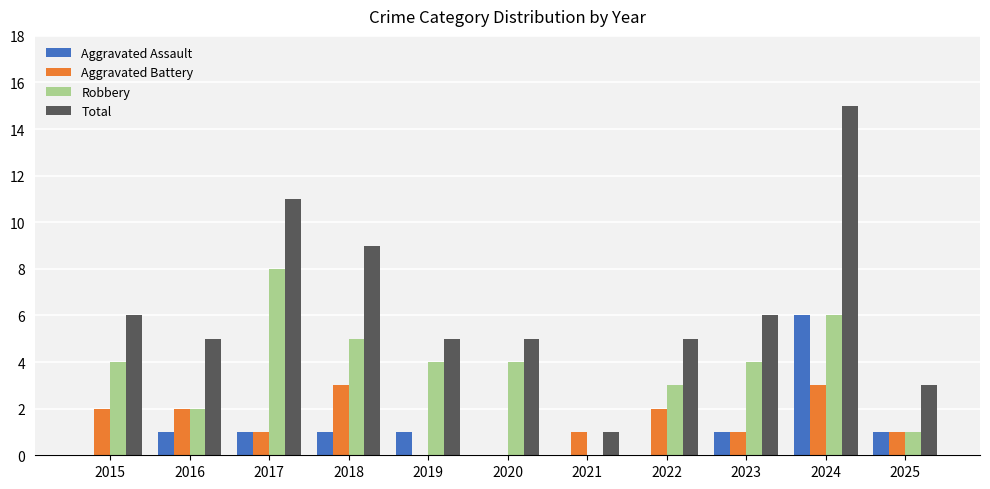

Reading left to right, extract all data points from this chart.

Aggravated Assault: 2015=0	2016=1	2017=1	2018=1	2019=1	2020=0	2021=0	2022=0	2023=1	2024=6	2025=1
Aggravated Battery: 2015=2	2016=2	2017=1	2018=3	2019=0	2020=0	2021=1	2022=2	2023=1	2024=3	2025=1
Robbery: 2015=4	2016=2	2017=8	2018=5	2019=4	2020=4	2021=0	2022=3	2023=4	2024=6	2025=1
Total: 2015=6	2016=5	2017=11	2018=9	2019=5	2020=5	2021=1	2022=5	2023=6	2024=15	2025=3